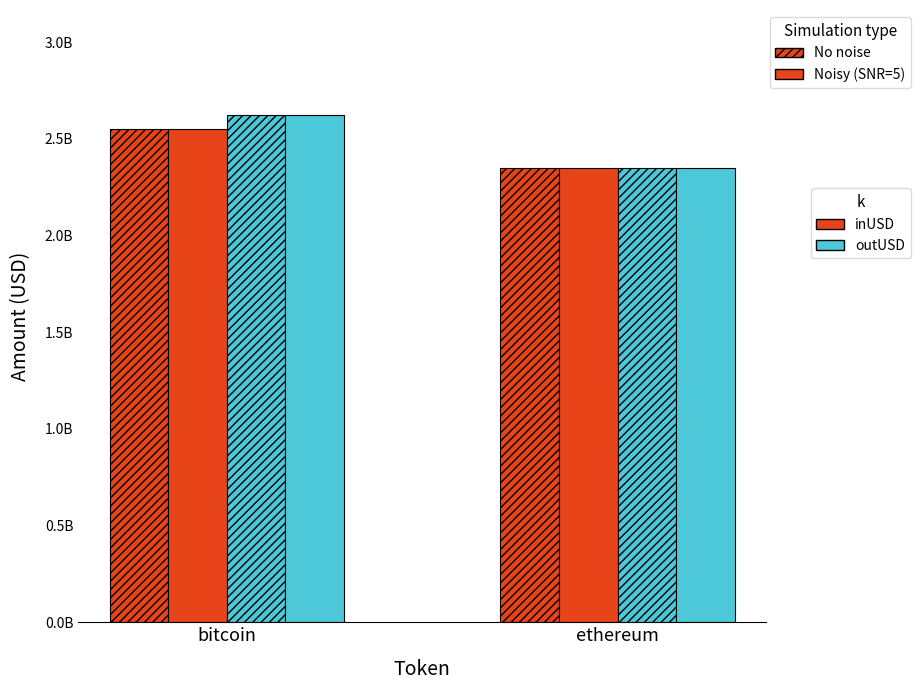

Are the bars horizontal?

No